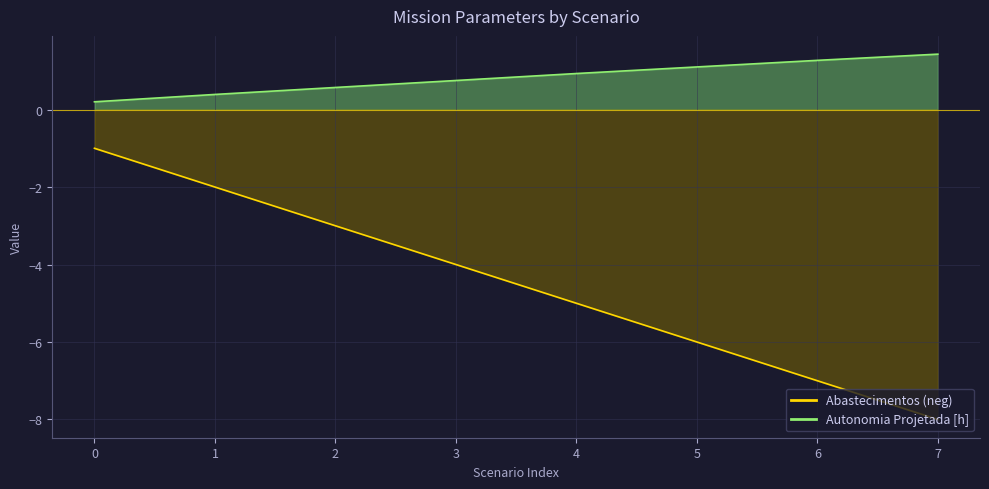

Which series has the largest total across all categories?

Autonomia Projetada [h]